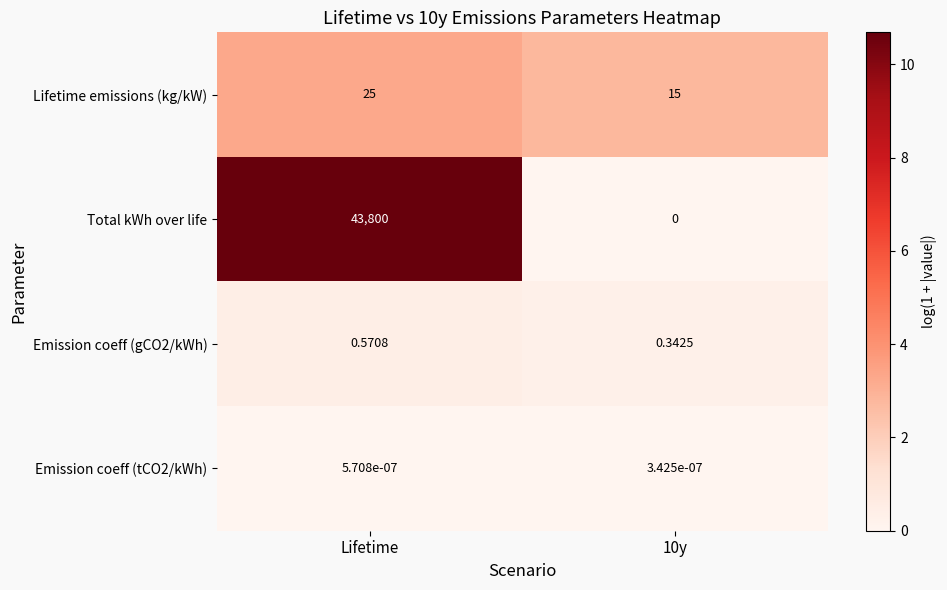

Count the number of categories in the chart.

2